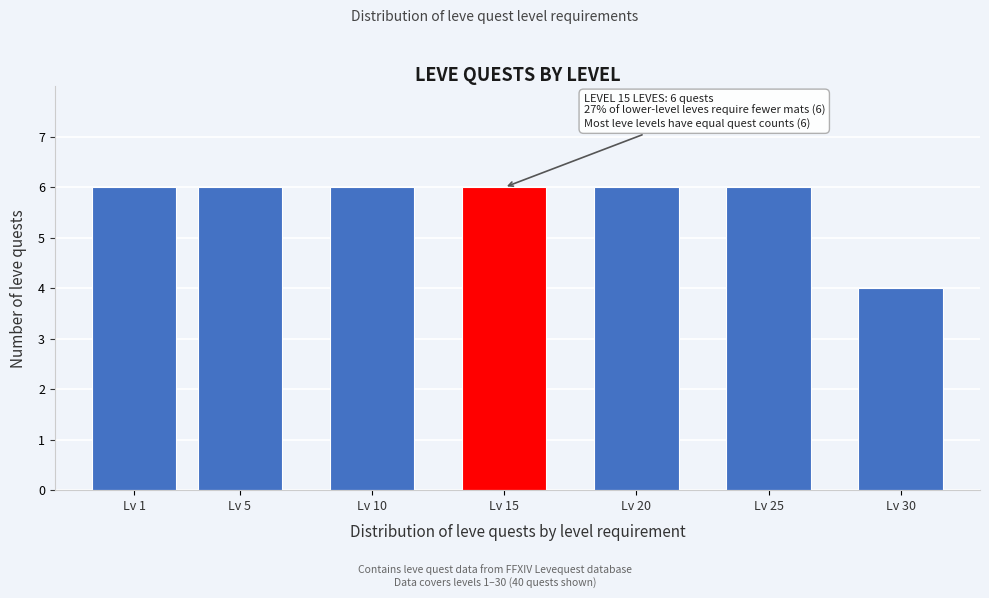

Reading left to right, what are all the values shown in this chart?

Lv 1=6	Lv 5=6	Lv 10=6	Lv 15=6	Lv 20=6	Lv 25=6	Lv 30=4